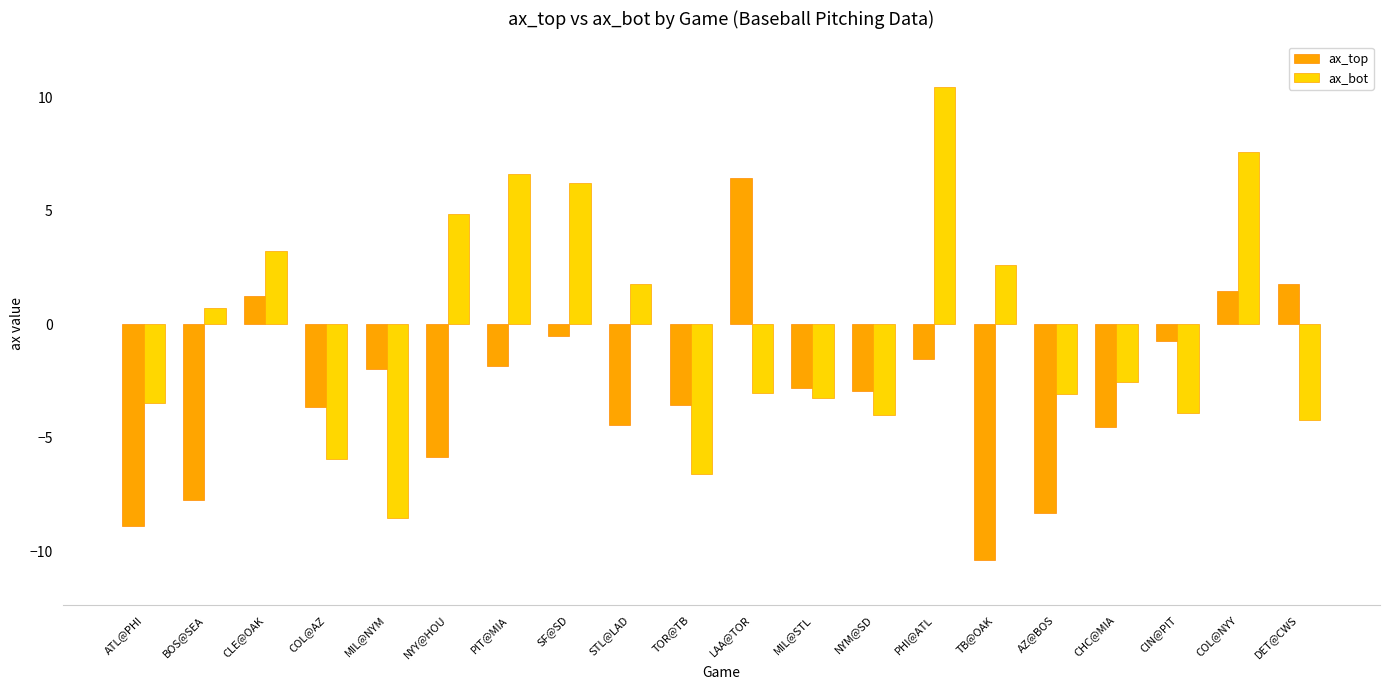

List the series in order of their peak value, highest first.

ax_bot, ax_top